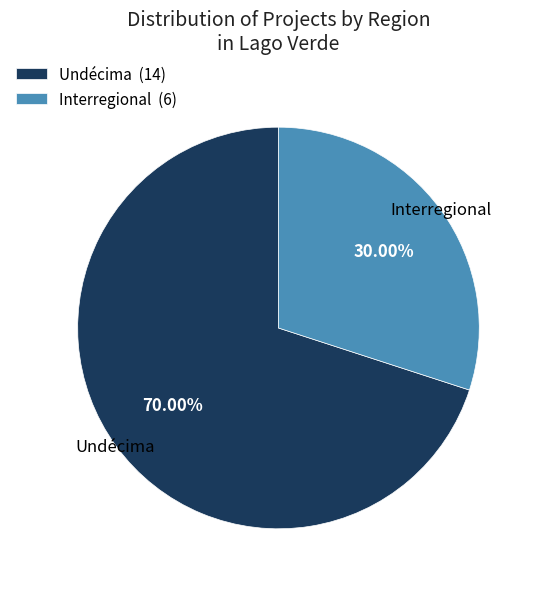

Which slice is the largest?

Undécima